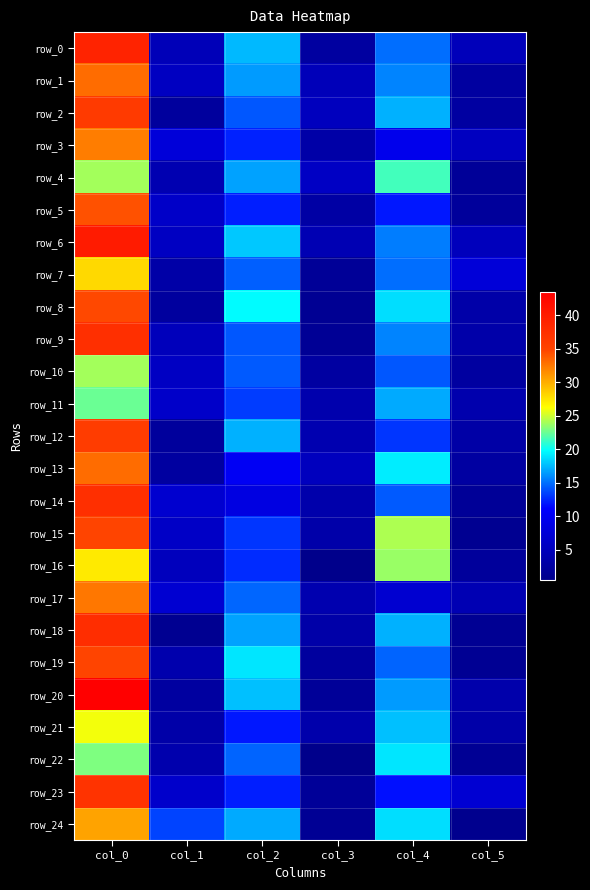

List the series in order of their peak value, highest first.

row_20, row_6, row_0, row_18, row_9, row_14, row_23, row_2, row_12, row_15, row_19, row_8, row_5, row_1, row_13, row_17, row_3, row_24, row_7, row_16, row_21, row_4, row_10, row_22, row_11